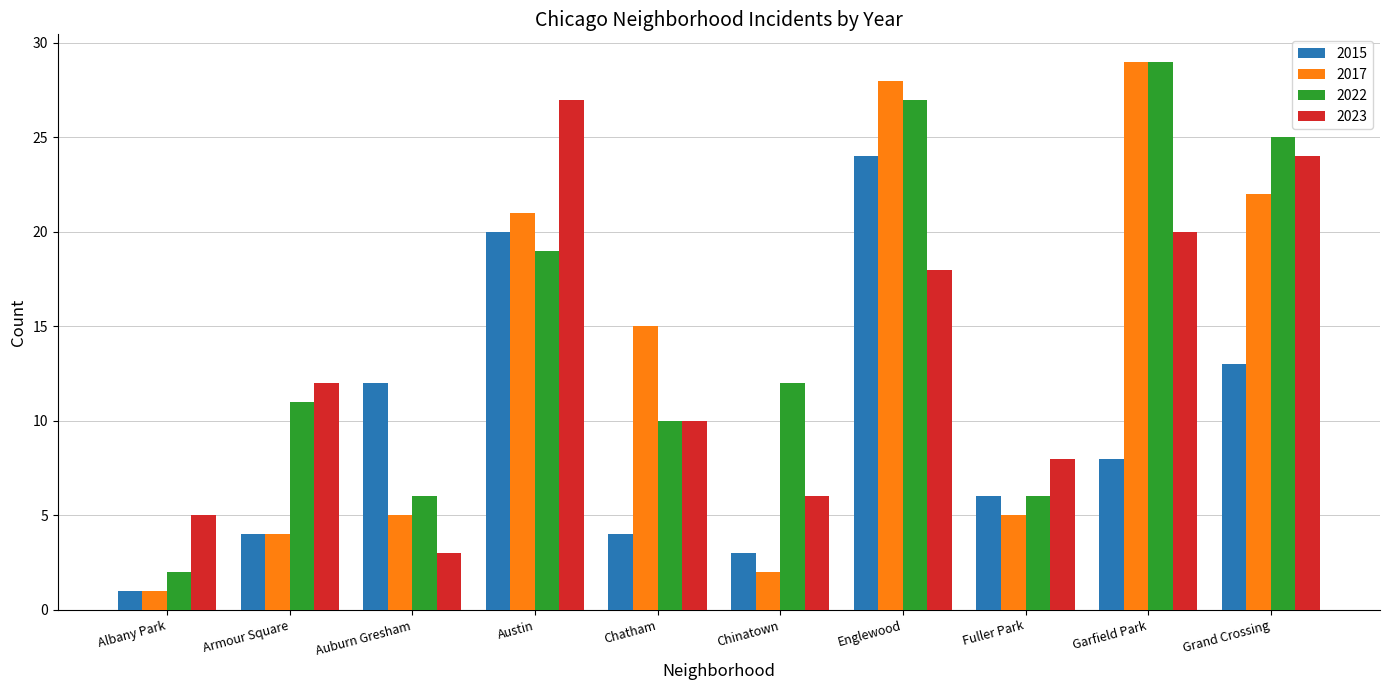

The 2022 series shows 18 at Chinatown. True or false?

False